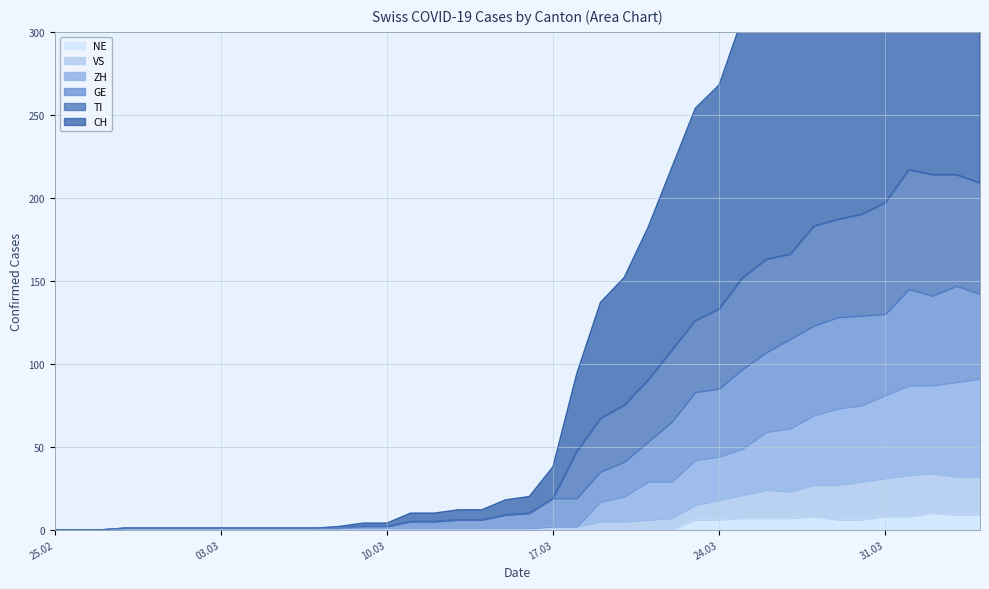

What is the label of the 1st point from the right?

2020-04-04